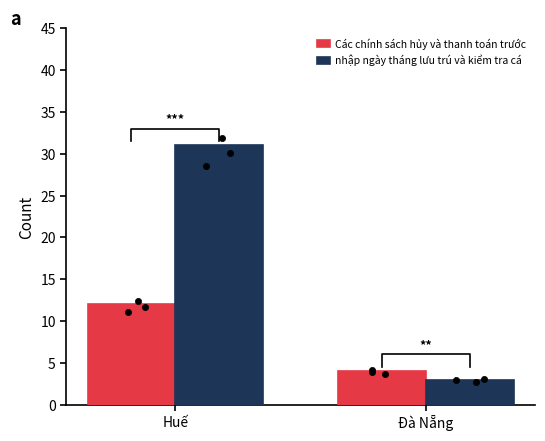

What is the total value across all series at Đà Nẵng?

7